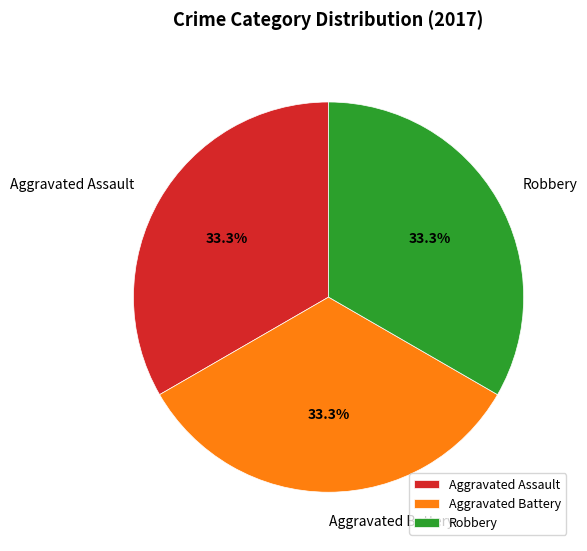

Does Aggravated Battery represent more than half of the total?

No